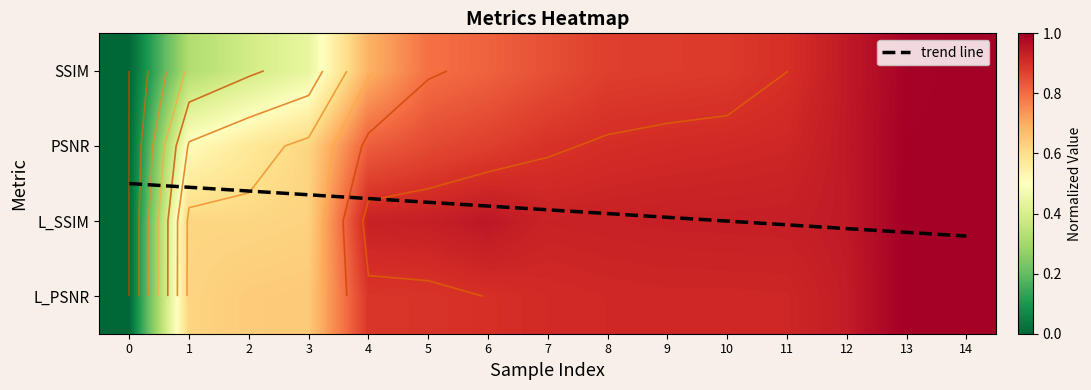

What is the approximate value of L_PSNR at 4?

0.9